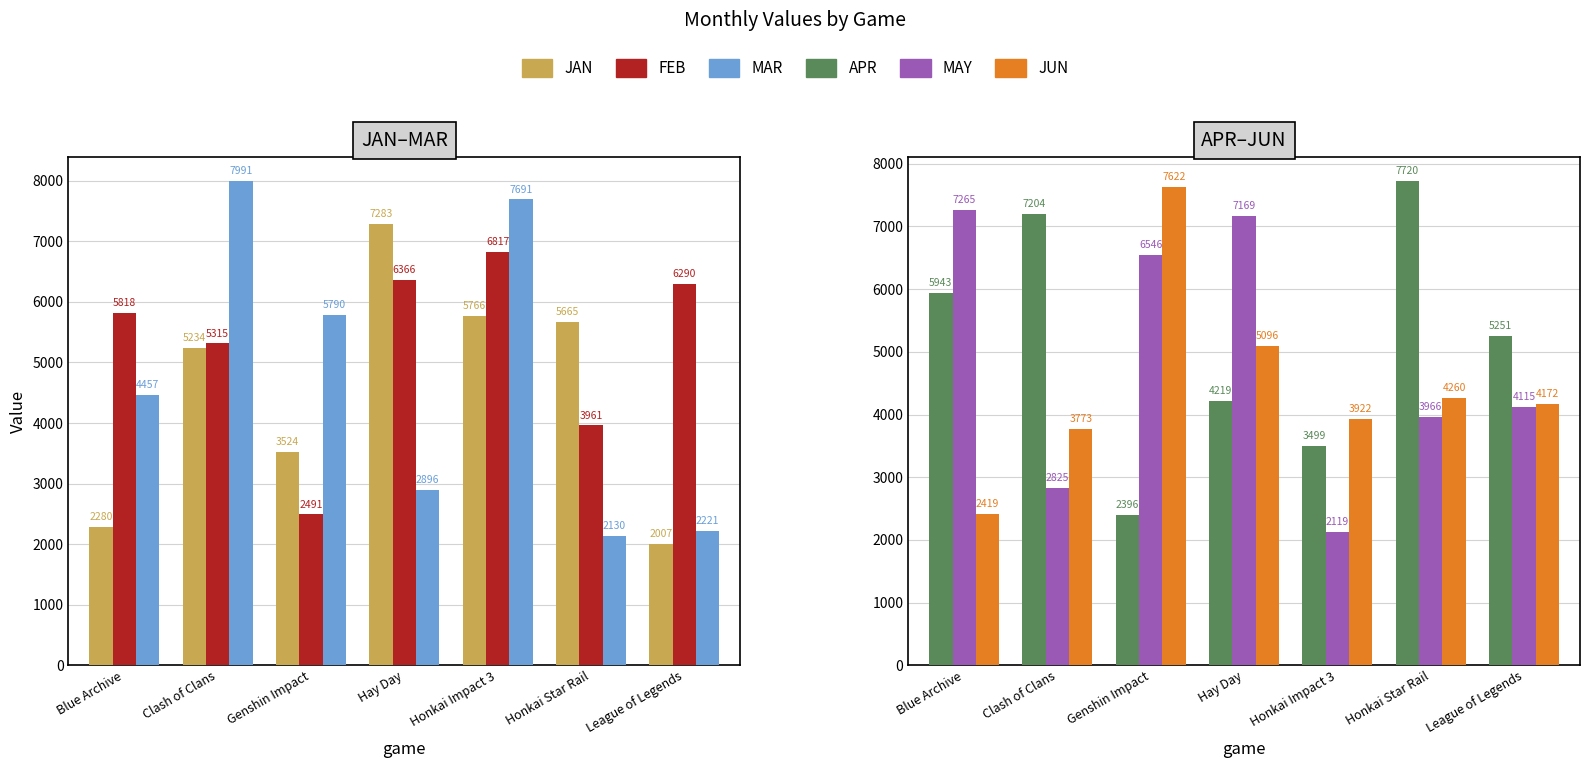

Between Blue Archive and Honkai Impact 3, which series saw the biggest shift?

MAY